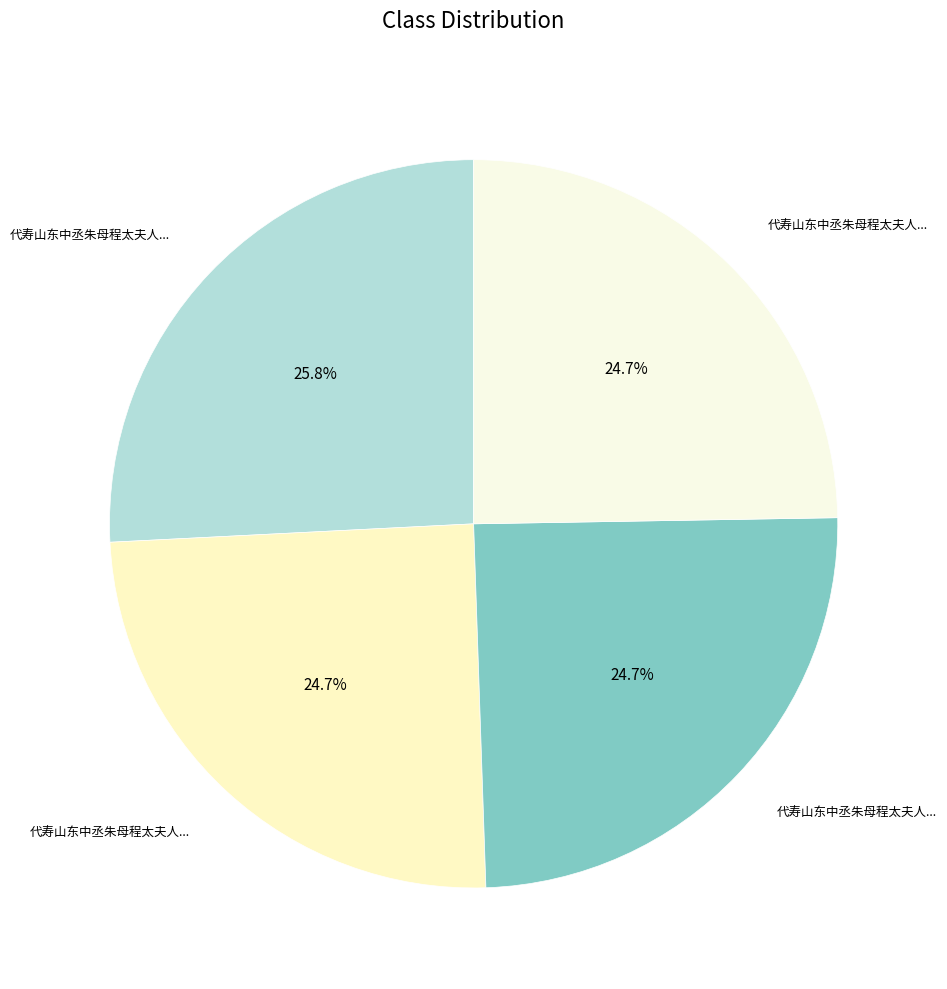

To the nearest percent, what is the difference between the largest and smallest slice percentages?

1%